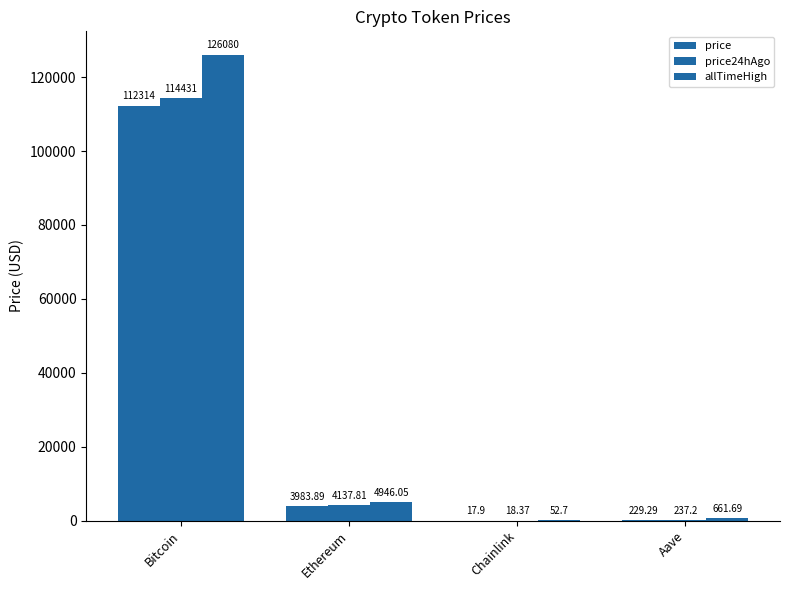

Where does the price series first go above 3983?

Bitcoin